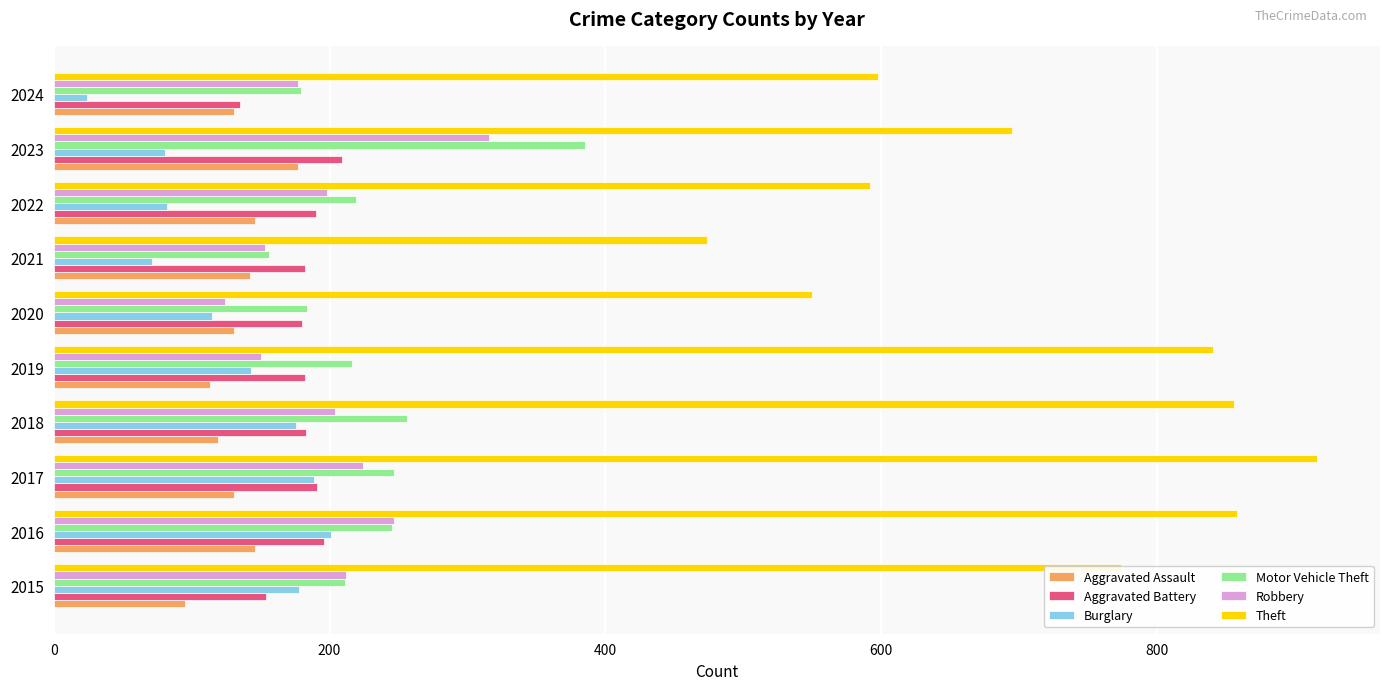

The Burglary series shows 45 at 2019. True or false?

False